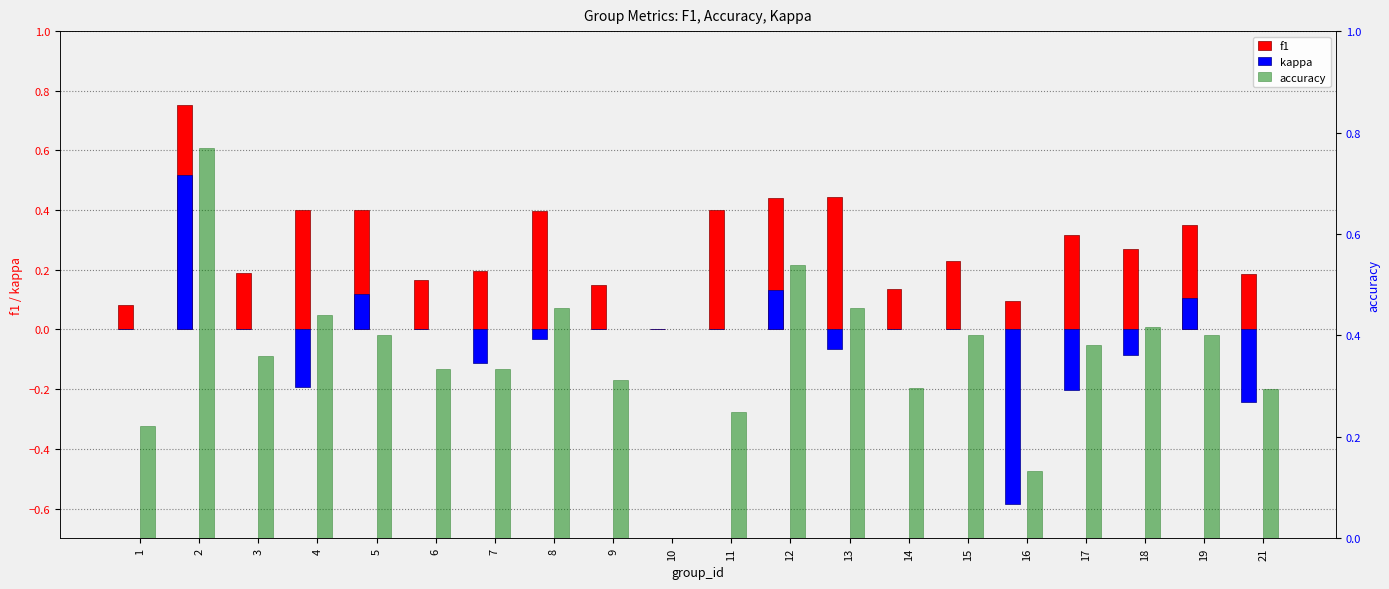

Between 4 and 1, which is larger?

4